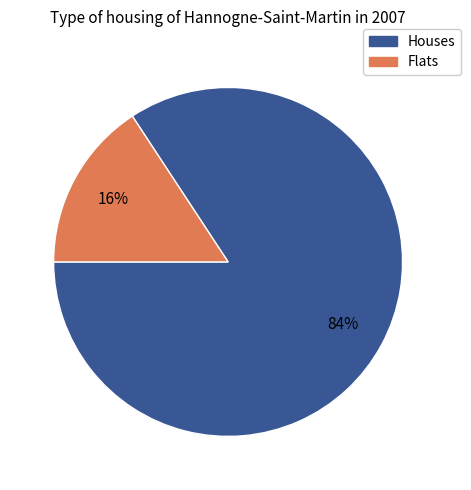

To the nearest percent, what is the average slice percentage?

50%